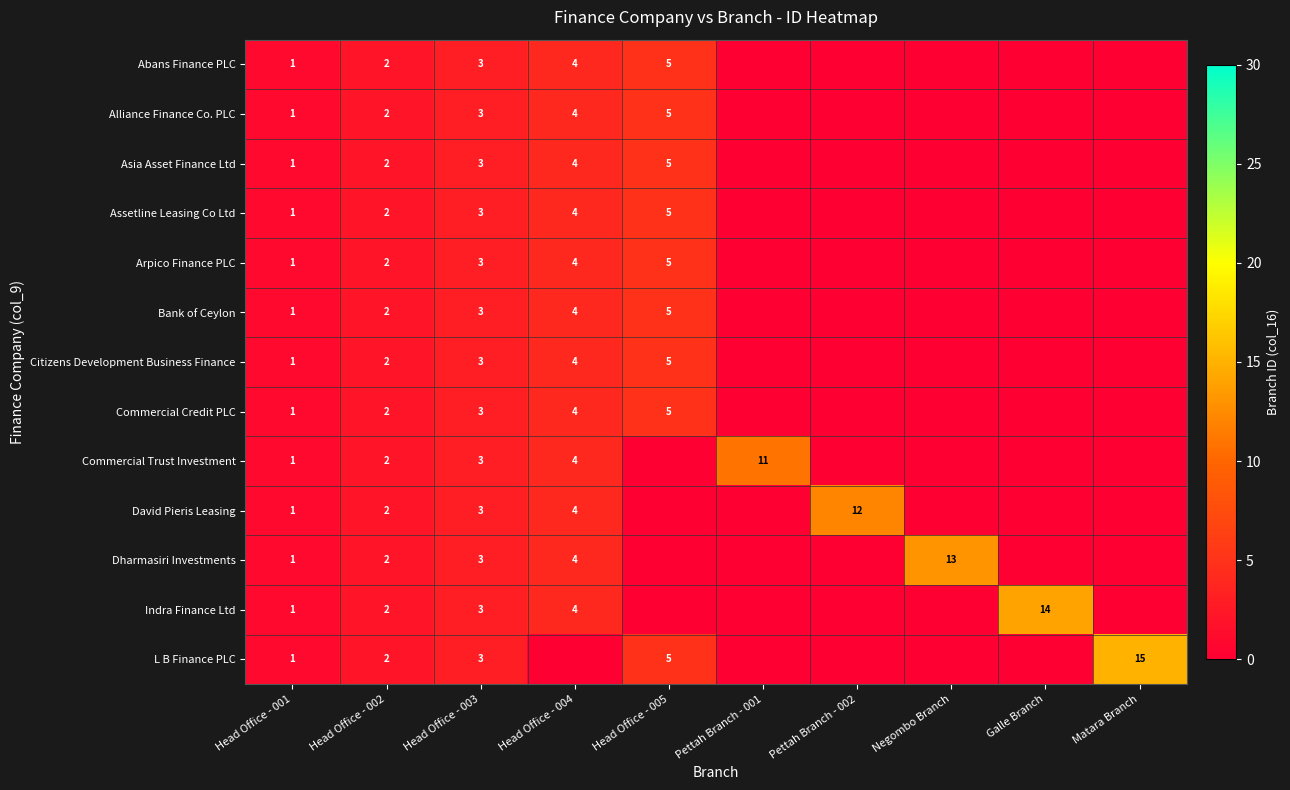

What is the maximum value shown in the chart?

15